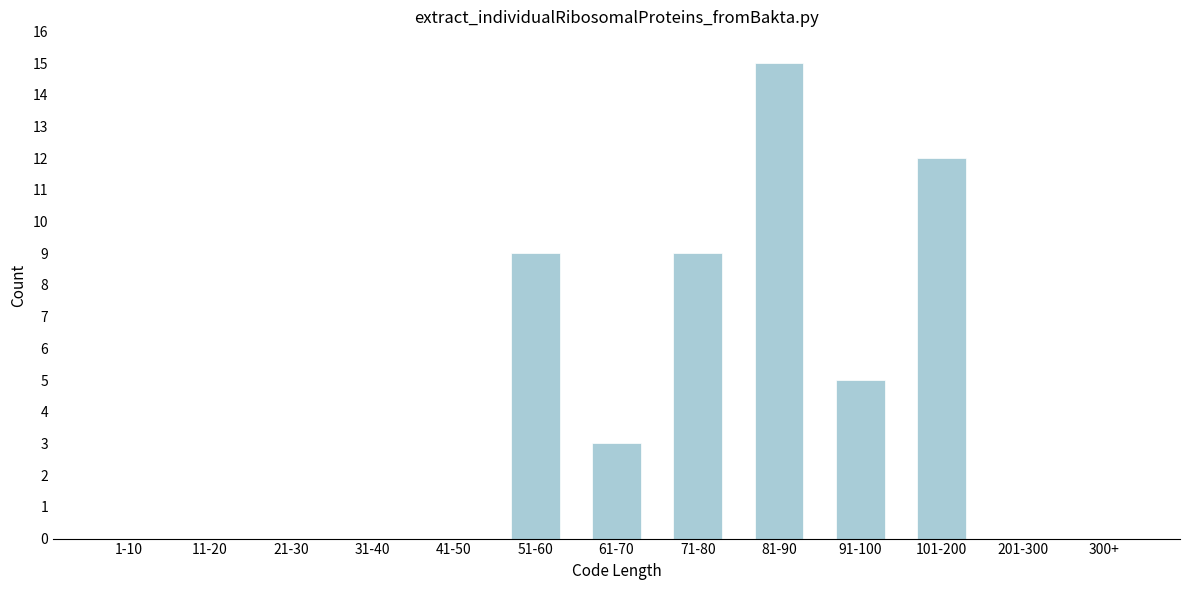

Reading left to right, extract all data points from this chart.

1-10=0	11-20=0	21-30=0	31-40=0	41-50=0	51-60=9	61-70=3	71-80=9	81-90=15	91-100=5	101-200=12	201-300=0	300+=0